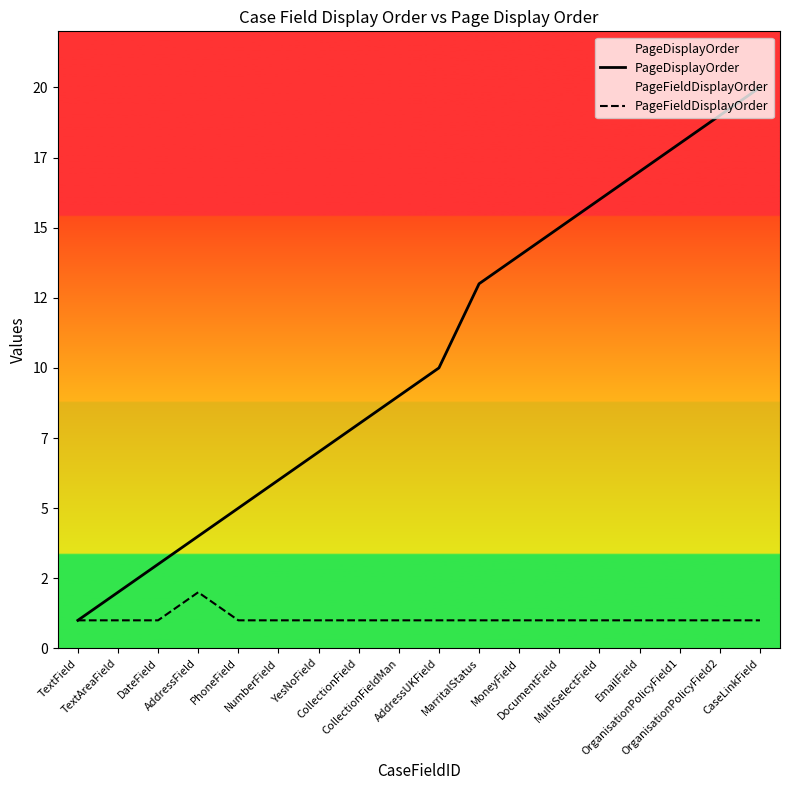

What is the sum of the PageDisplayOrder values at AddressUKField and DocumentField?

25